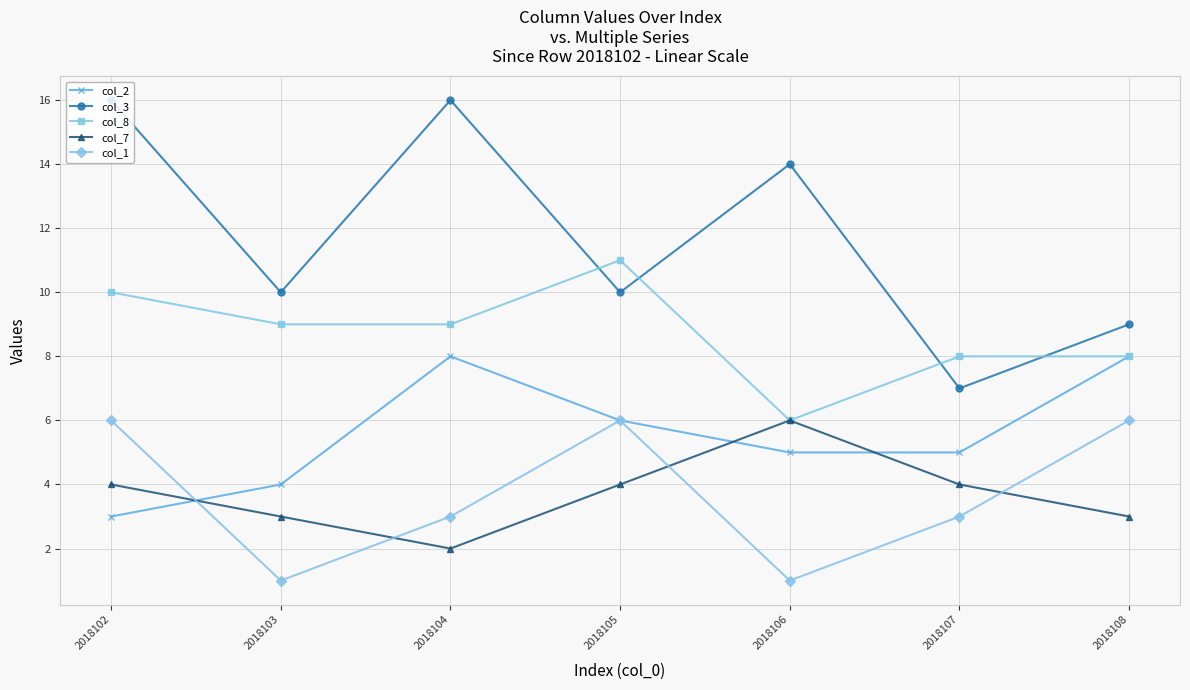

Reading left to right, what are all the values shown in this chart?

col_2: 3	4	8	6	5	5	8
col_3: 16	10	16	10	14	7	9
col_8: 10	9	9	11	6	8	8
col_7: 4	3	2	4	6	4	3
col_1: 6	1	3	6	1	3	6